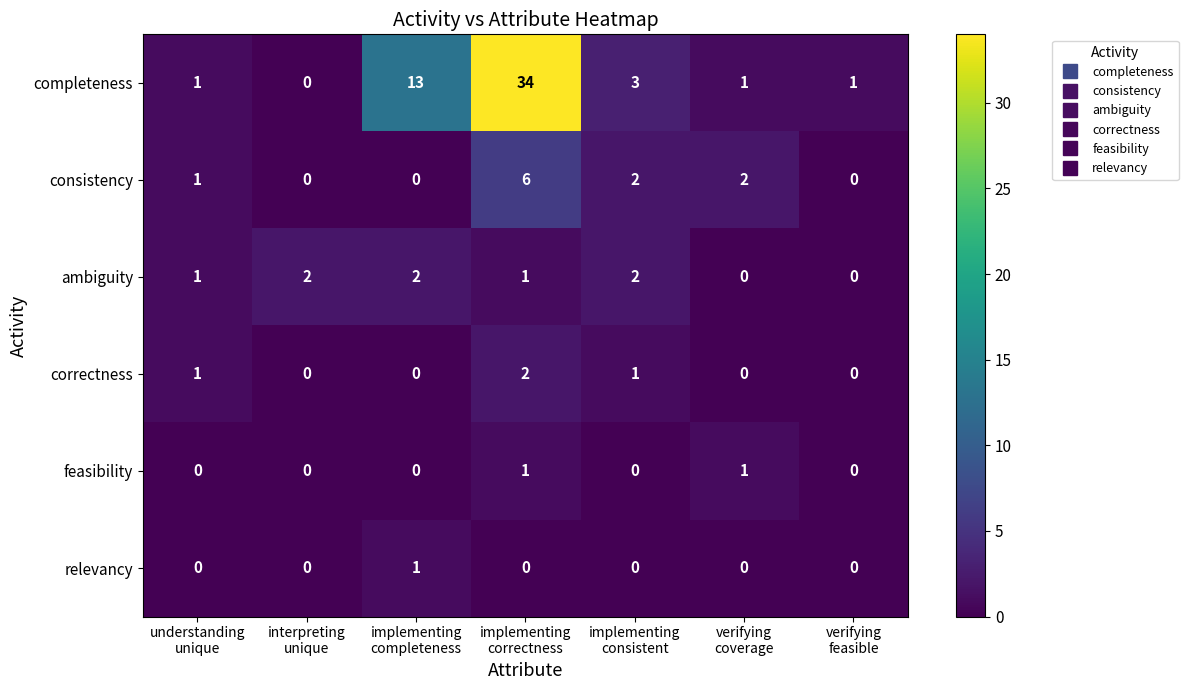

What is the maximum value shown in the chart?

34